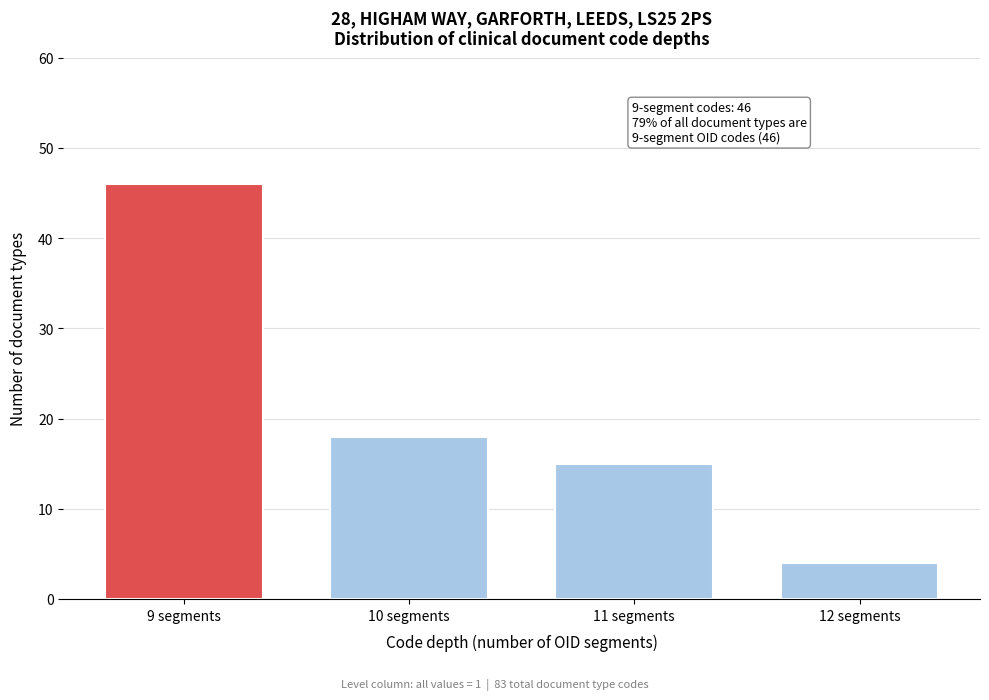

Reading left to right, transcribe all the data shown in this chart.

9 segments=46	10 segments=18	11 segments=15	12 segments=4